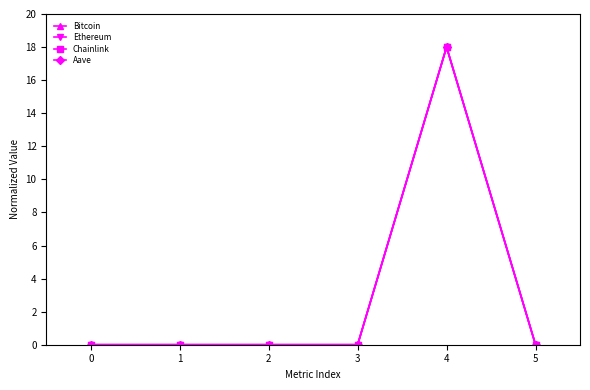

What is the highest value of the Aave series?

18.0